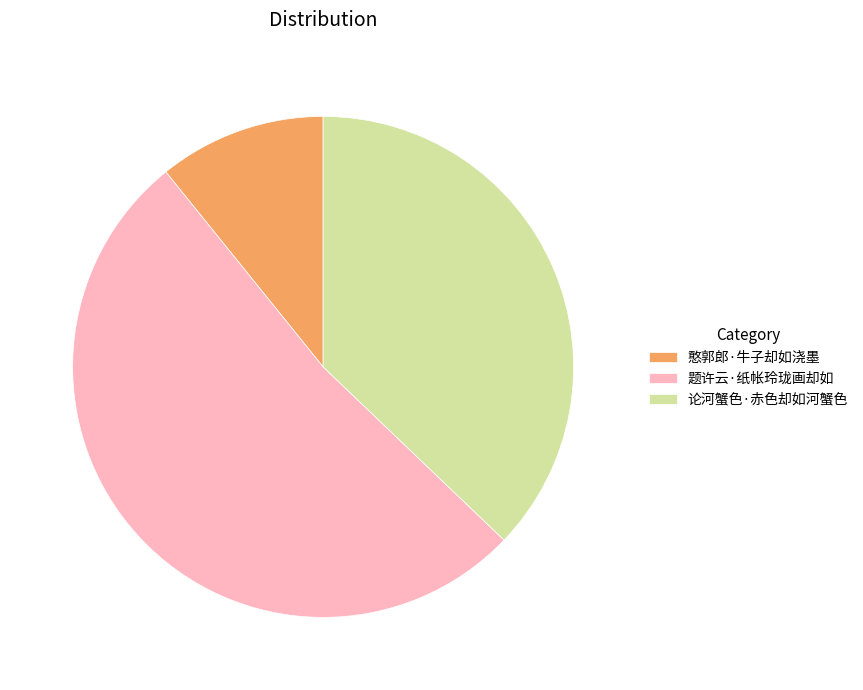

Which has a higher value, 论河蟹色·赤色却如河蟹色 or 题许云·纸帐玲珑画却如?

题许云·纸帐玲珑画却如